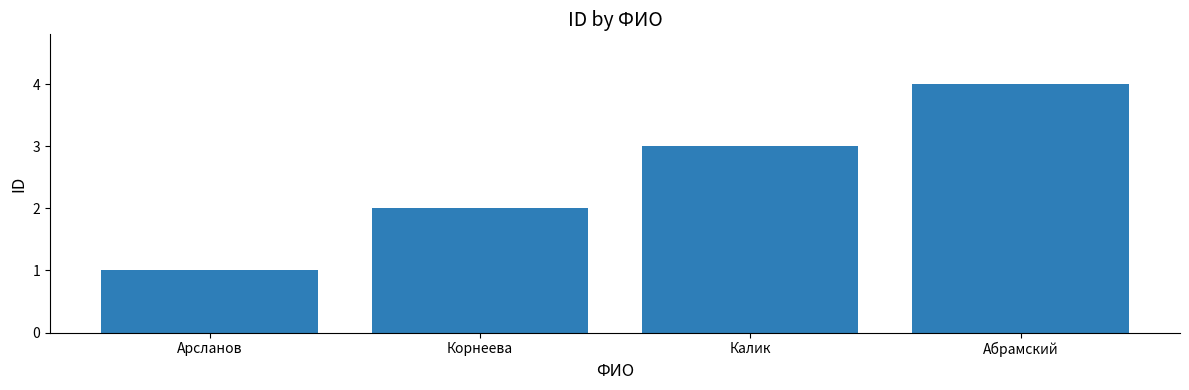

What is the ratio of the value at Калик to the value at Арсланов?

3.0